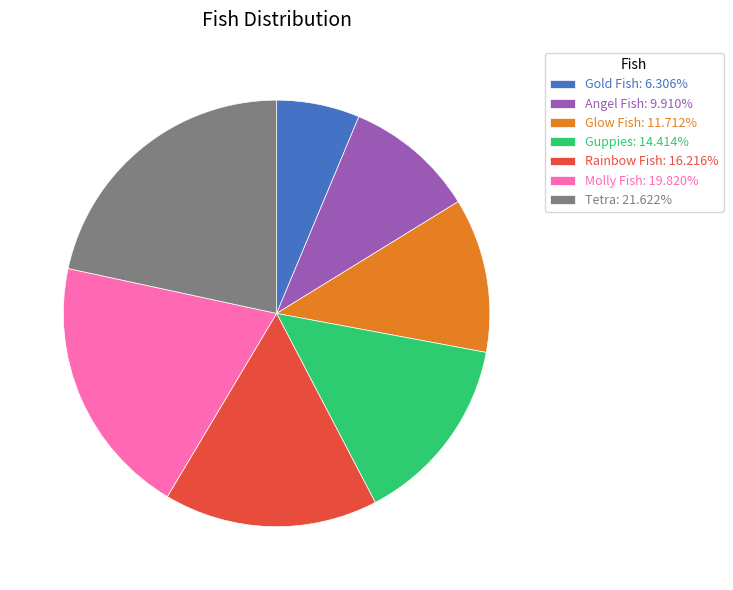

What is the ratio of the value at Gold Fish to the value at Angel Fish?

0.6